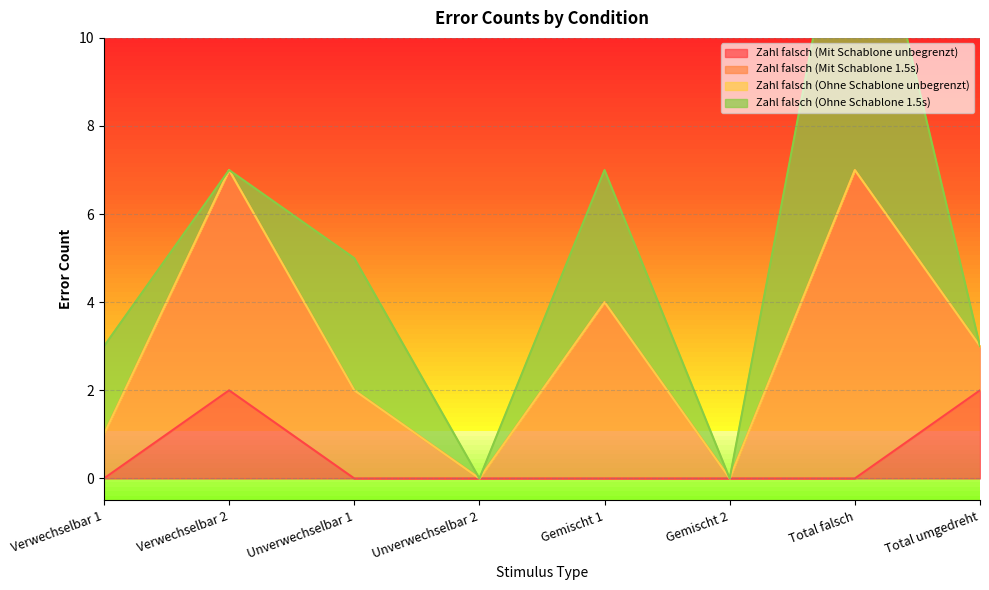

Which series changed the most between Unverwechselbar 1 and Unverwechselbar 2?

Zahl falsch (Ohne Schablone 1.5s)